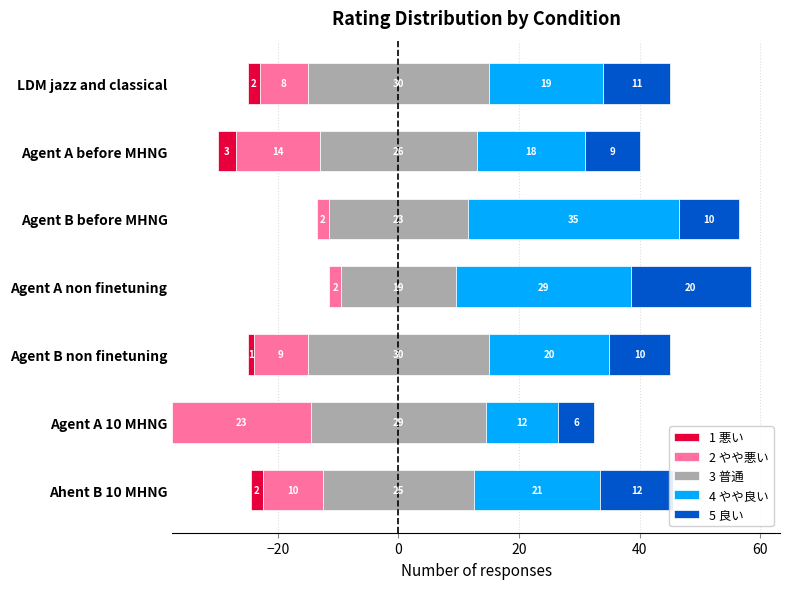

True or false: 2 やや悪い has a value of 14 at Ahent B 10 MHNG.

False